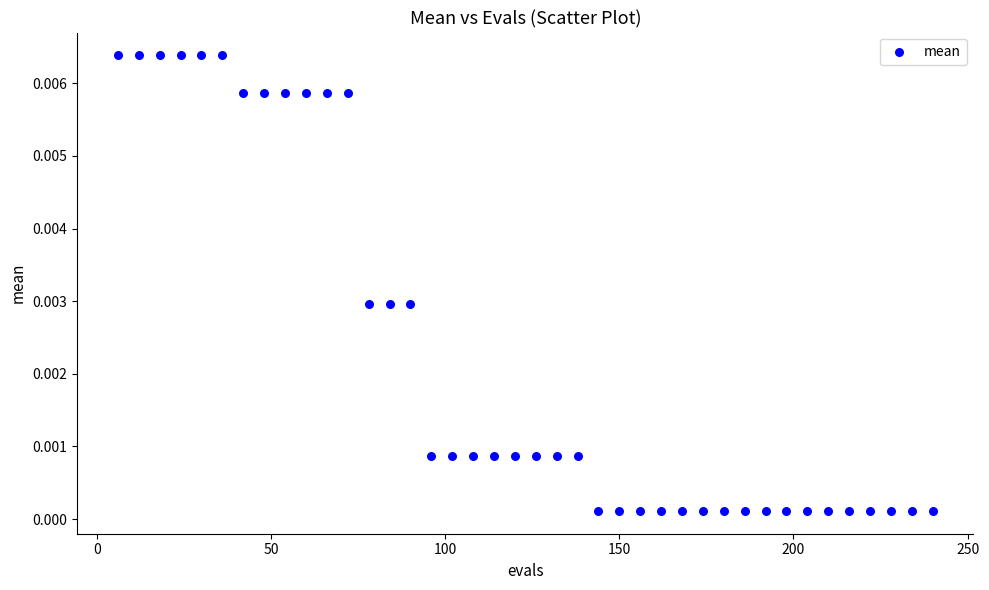

What is the range of X values (max minus min)?

234.0